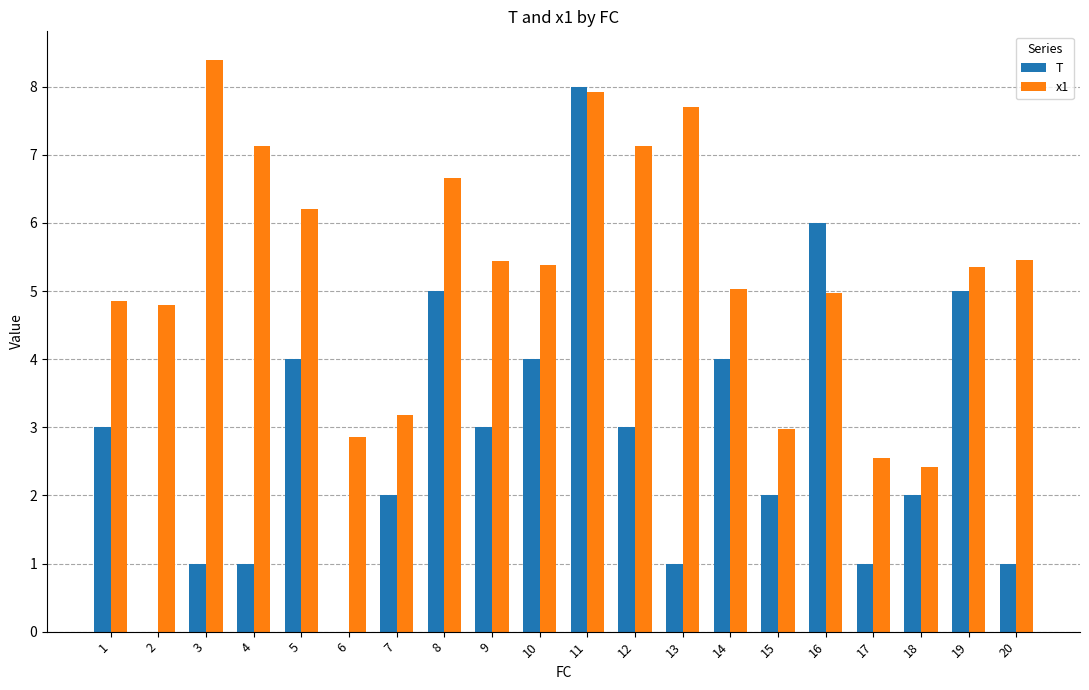

What are all the series names shown in the legend?

T, x1